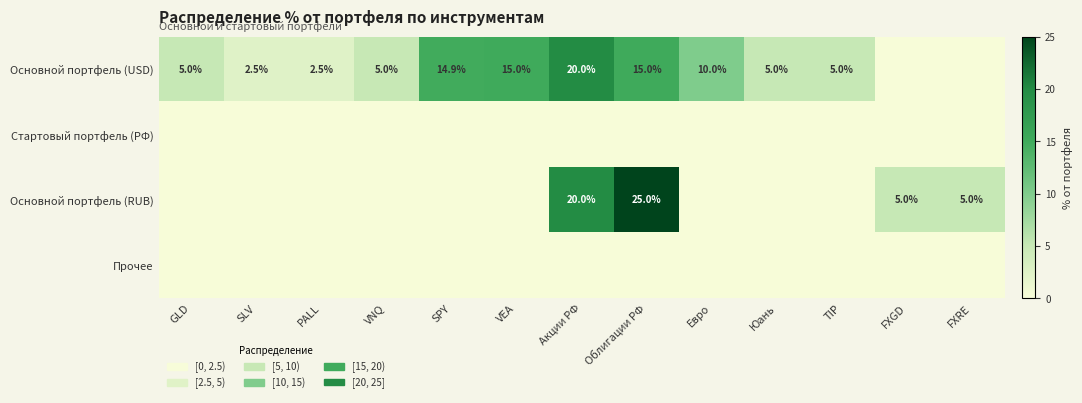

The value of Основной портфель (USD) at VNQ is 5.0. True or false?

True